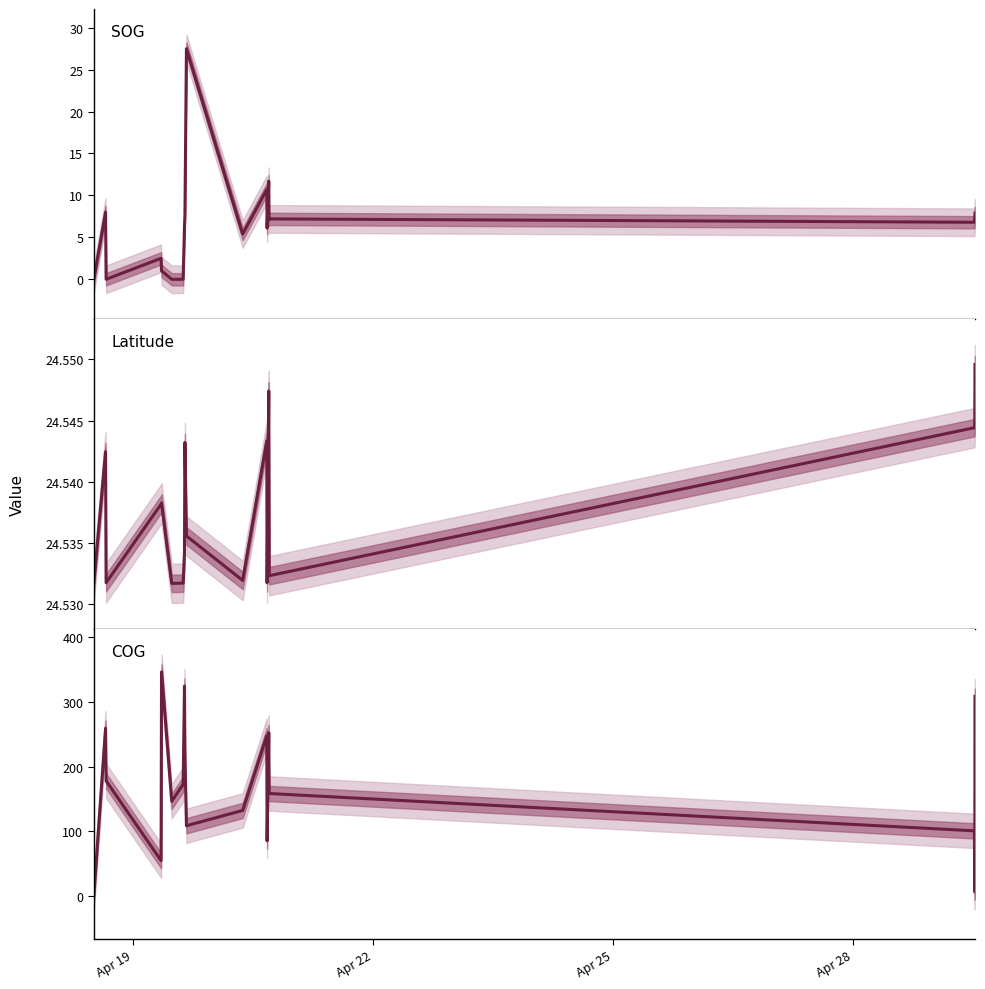

How many interior local valleys does the SOG series have?

5